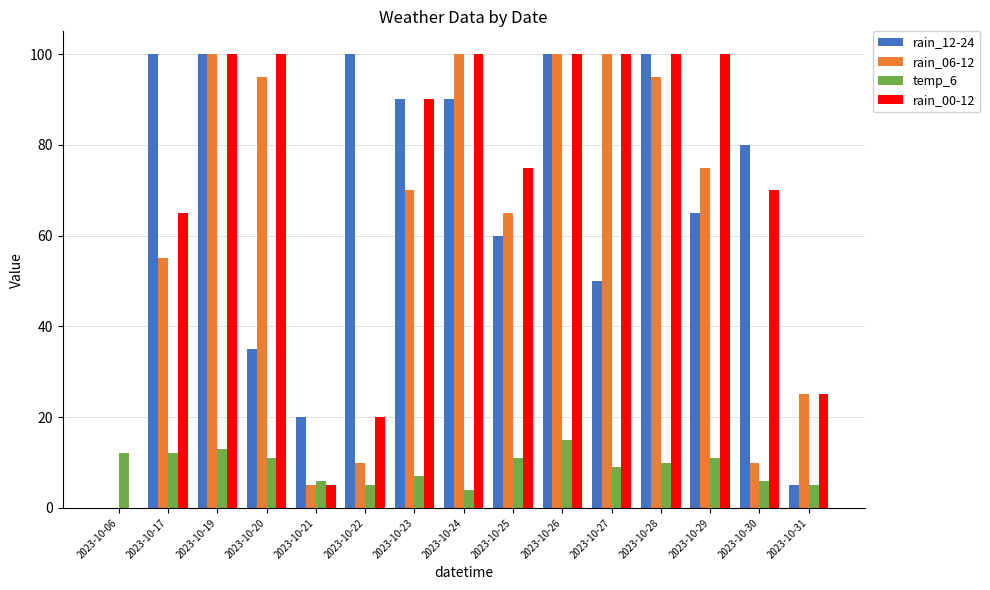

Between 2023-10-17 and 2023-10-24, which series saw the biggest shift?

rain_06-12